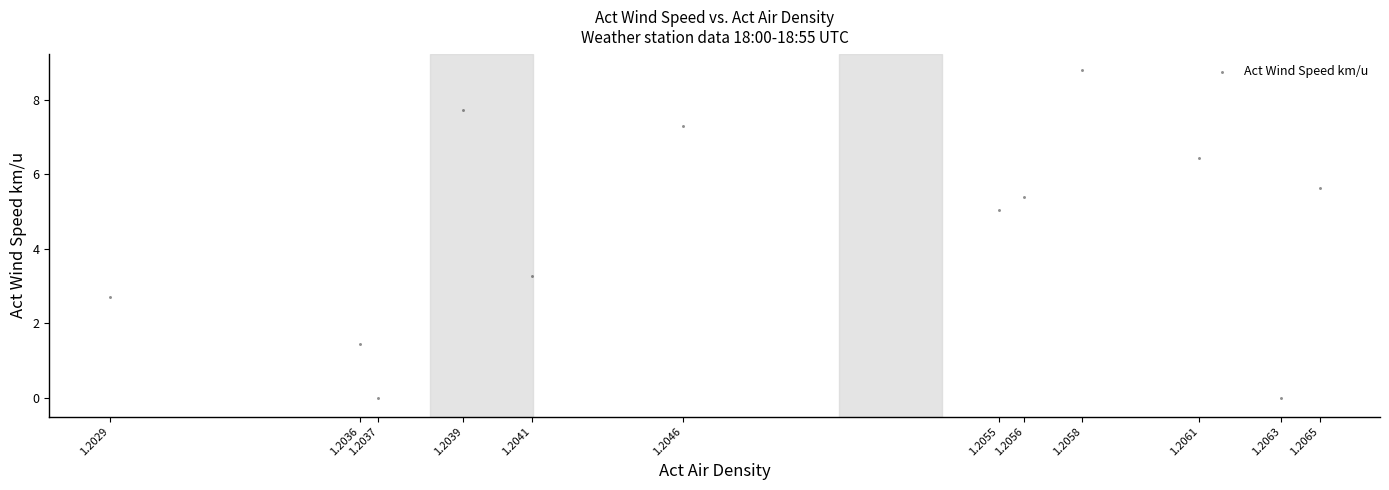

What Y value in the scatter plot is closest to 4?

3.3